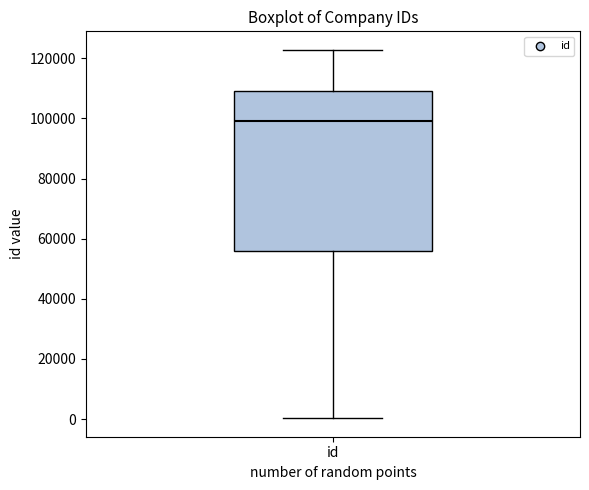

Transcribe this box plot: give where the median line is, the range the box spans, and where the two whiskers end, as read against the y-axis. The values are not printed on the chart, so give them approximately, as read against the axis.

median 98000, box 56000 to 110000, whiskers 0 to 122000